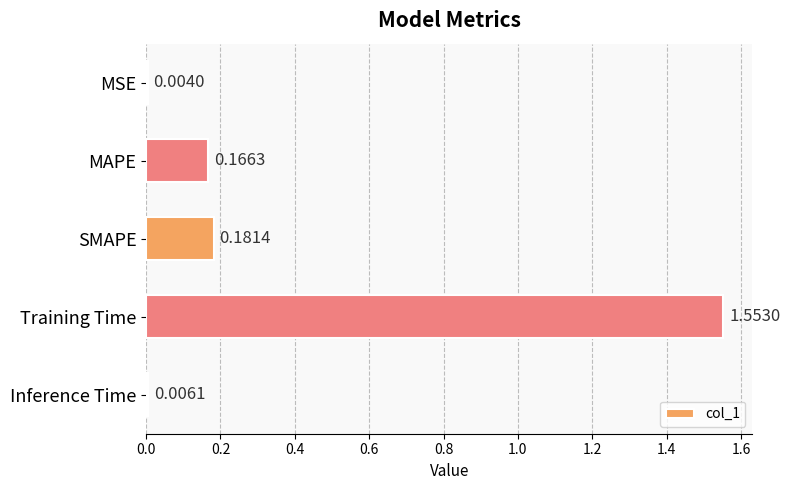

Which has a higher value, MAPE or MSE?

MAPE